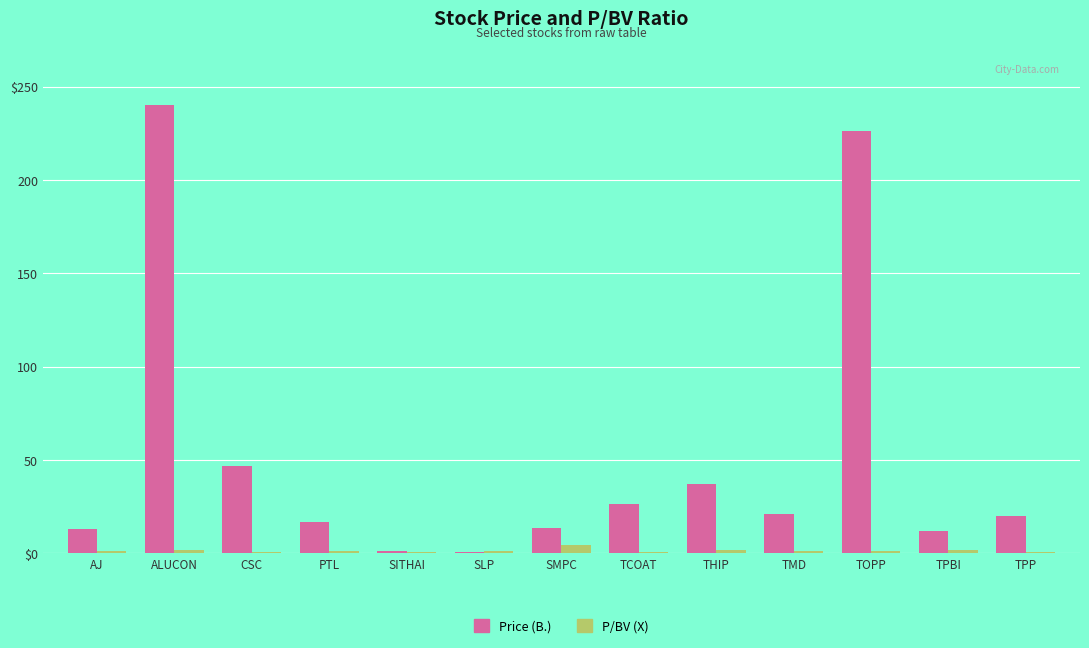

True or false: Price (B.) has a value of 1.7 at SLP.

False